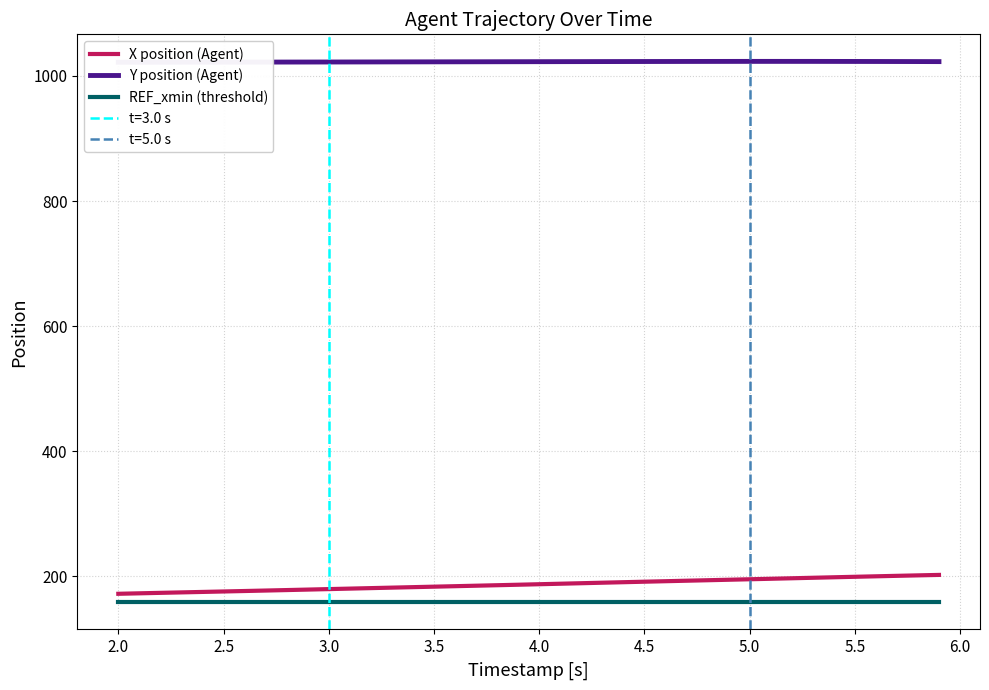

Does the chart have visible grid lines?

Yes